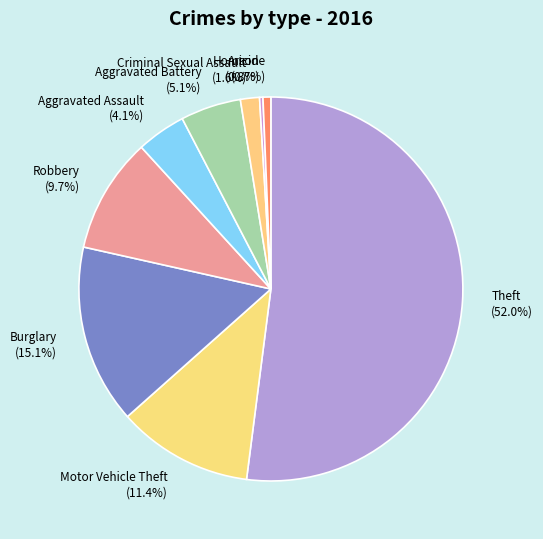

The Theft slice represents 52% of the pie. True or false?

True